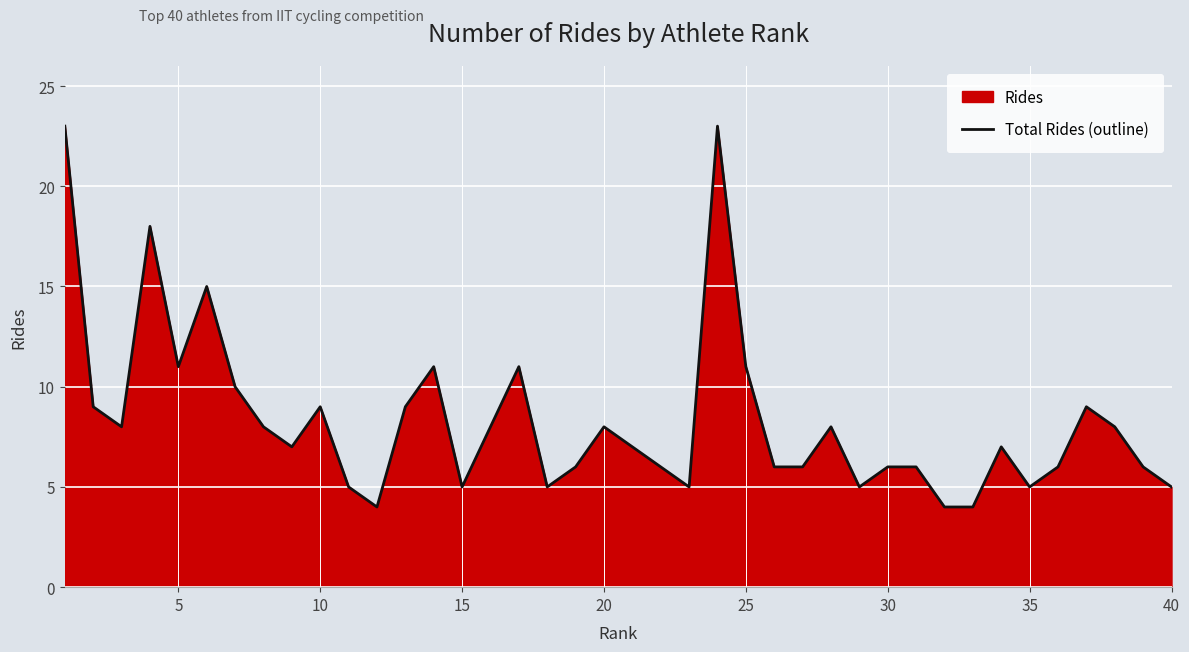

The value at 20 is 5. True or false?

False